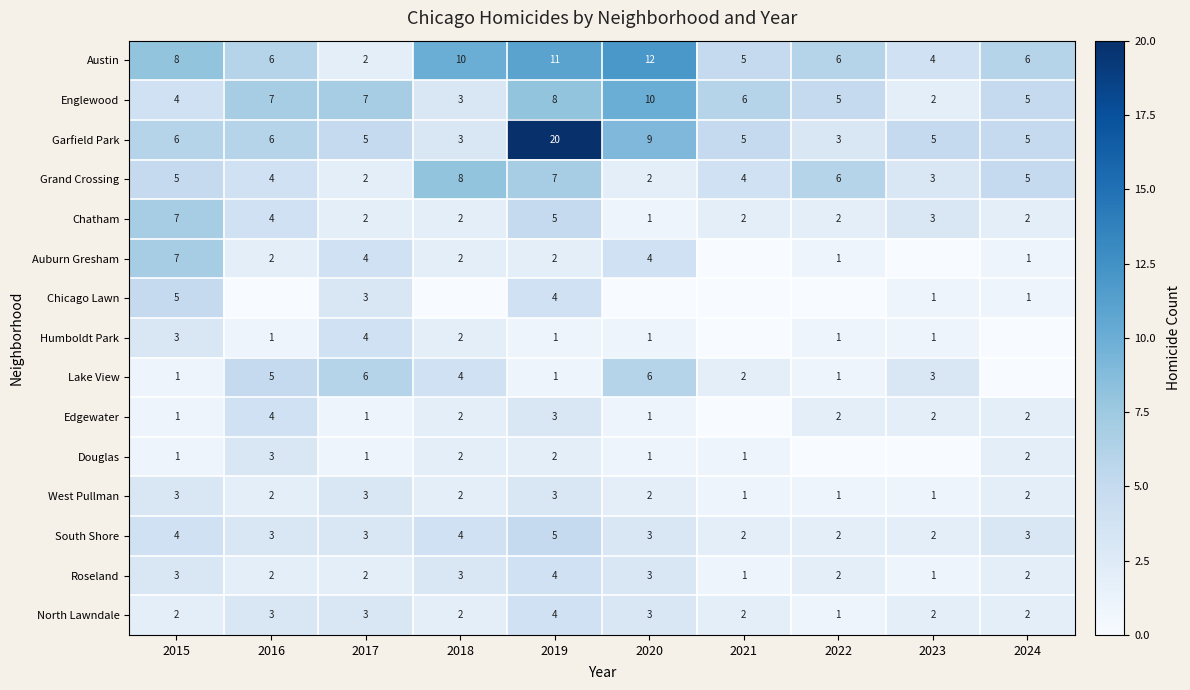

What is the difference between the maximum and minimum values in the Austin series?

10